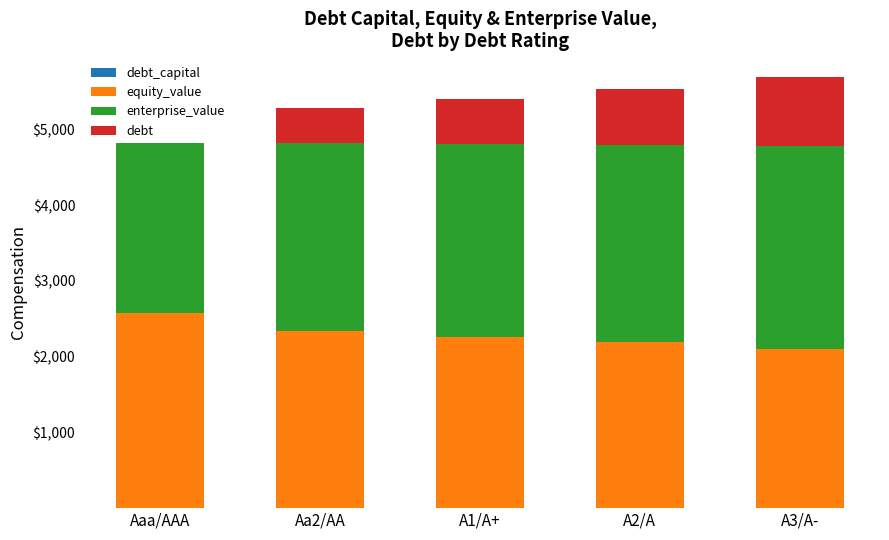

Is the value of equity_value at Aaa/AAA greater than the value of enterprise_value at Aaa/AAA?

Yes